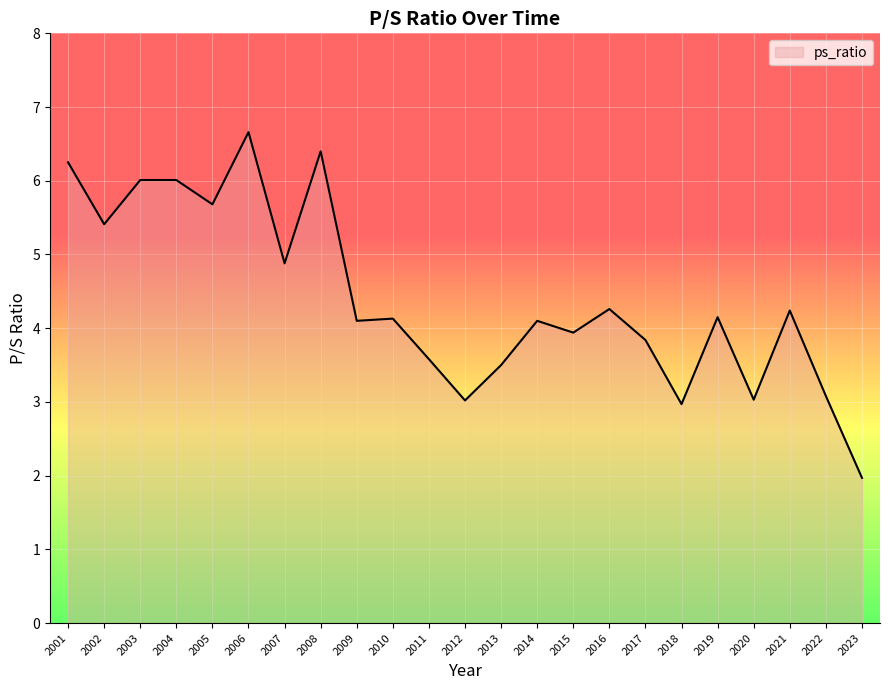

What is the difference between the maximum and minimum values?

4.7